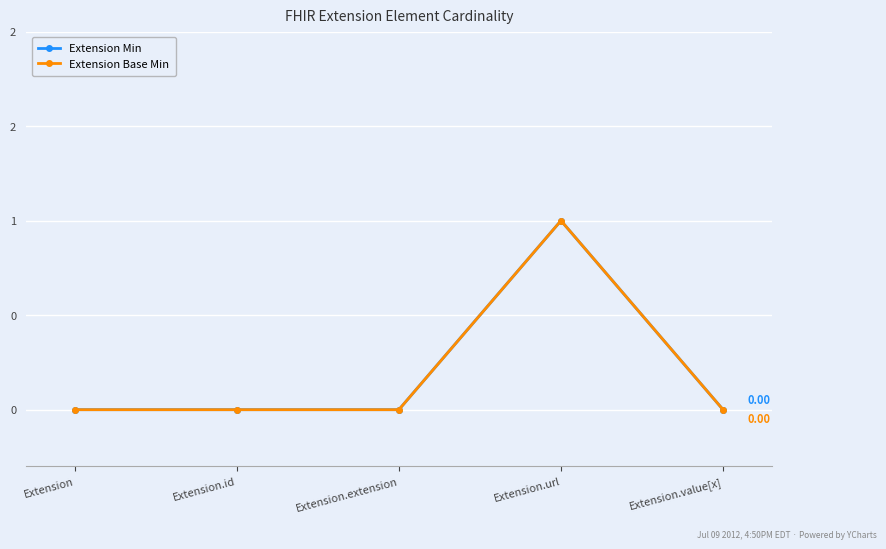

Which category has the highest value across all series?

Extension.url